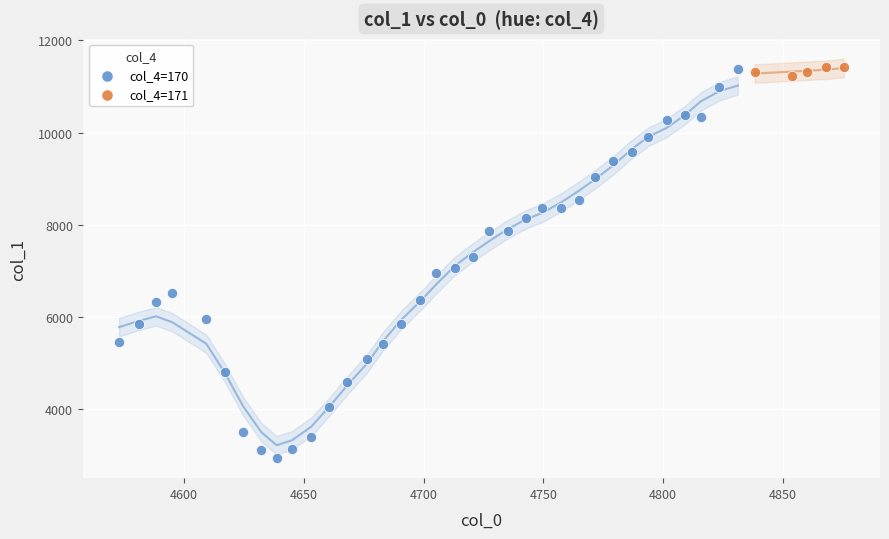

Which series has the widest spread of Y values?

col_4=170